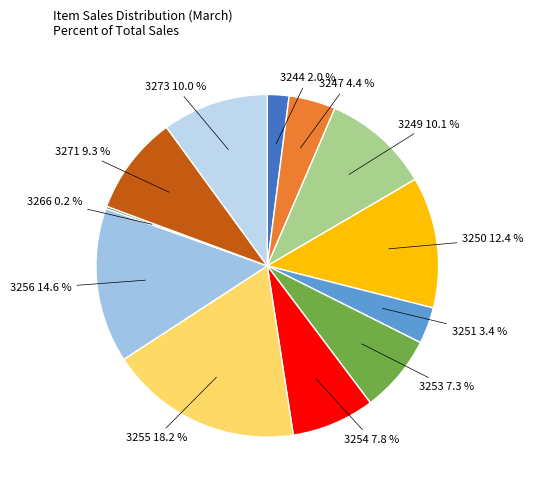

Is the sum of 3271 and 3247 greater than half?

No